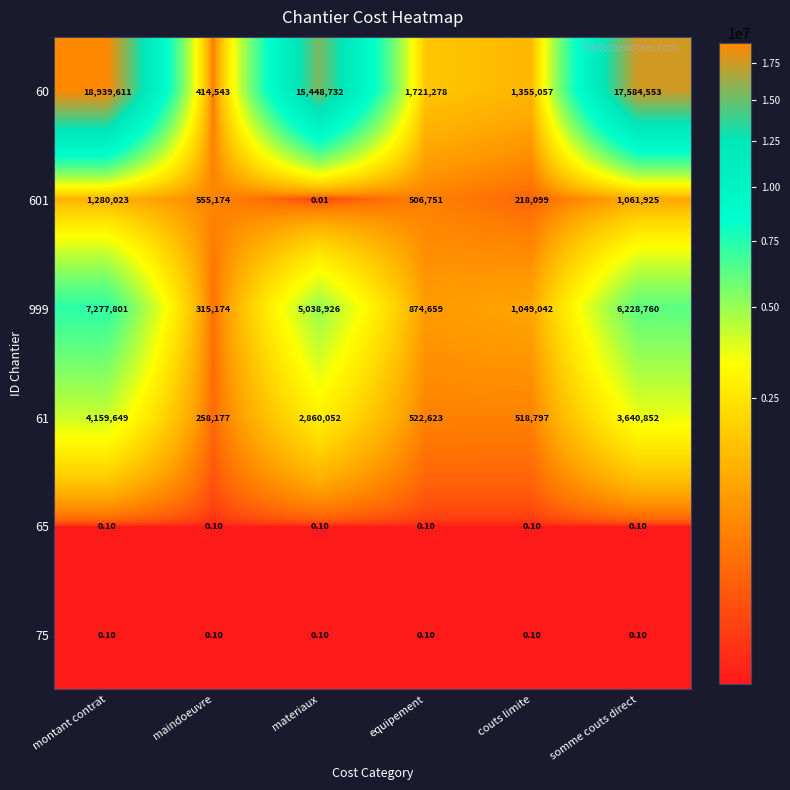

List the labels in order of 60 value, largest first.

montant contrat, somme couts direct, materiaux, equipement, couts limite, maindoeuvre